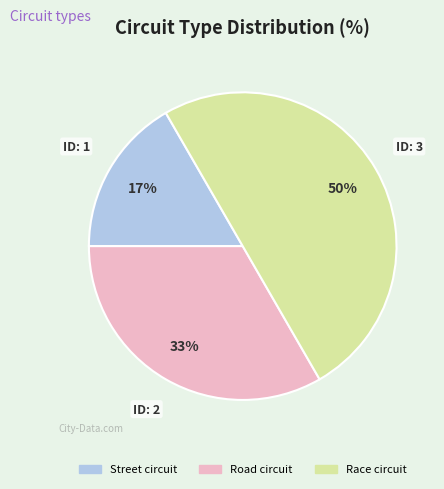

Combined, do Race circuit and Street circuit account for over 50%?

Yes